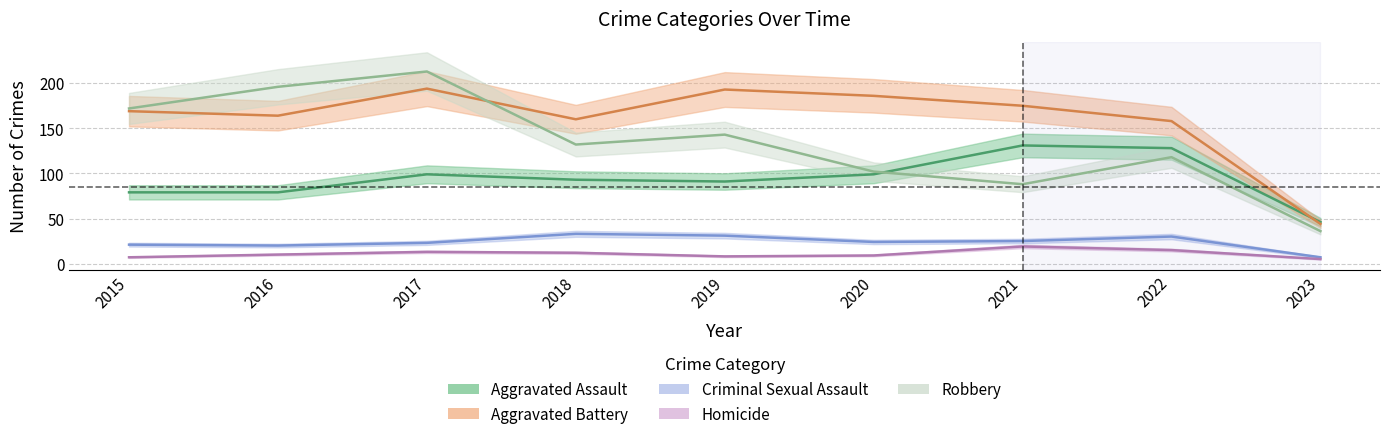

Which has a higher value, 2018 or 2019?

2018